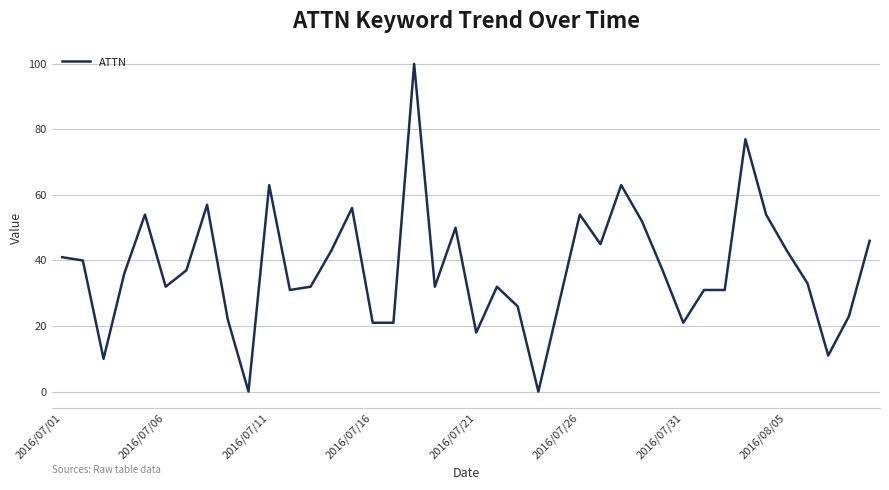

What is the difference between the maximum and minimum values?

100